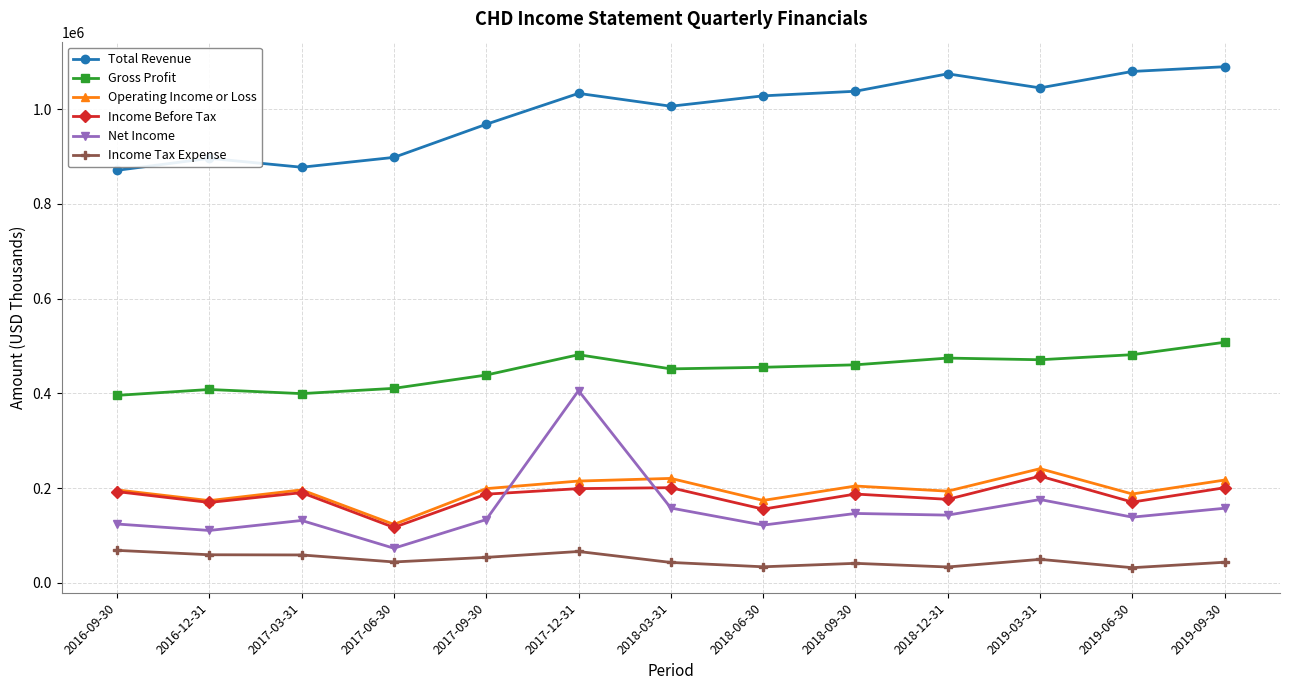

At which label does Total Revenue first exceed 1027900?

2017-12-31